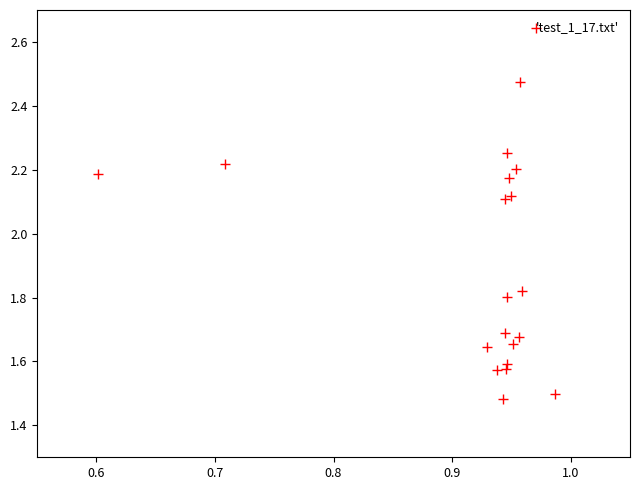

What is the range of X values (max minus min)?

0.4